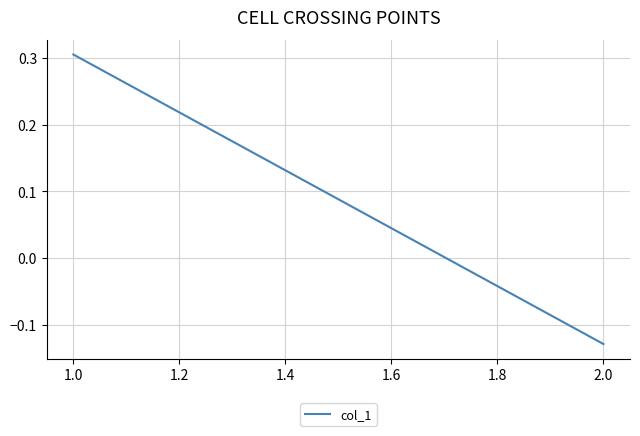

How many values are between 0 and 1?

1